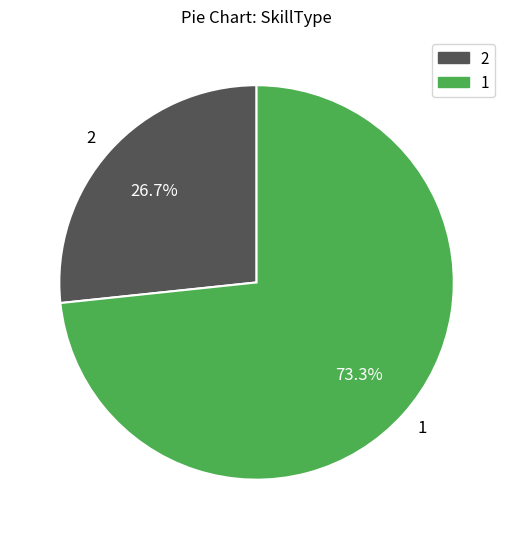

Approximately how many times larger is the value at 1 compared to 2?

2.7